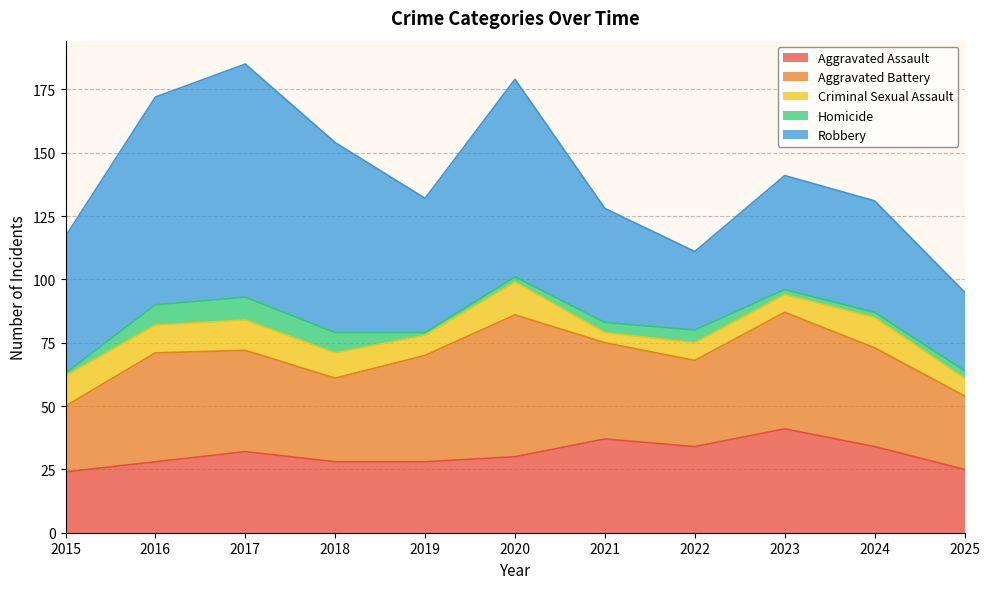

How many values in the Robbery series exceed 53?

5